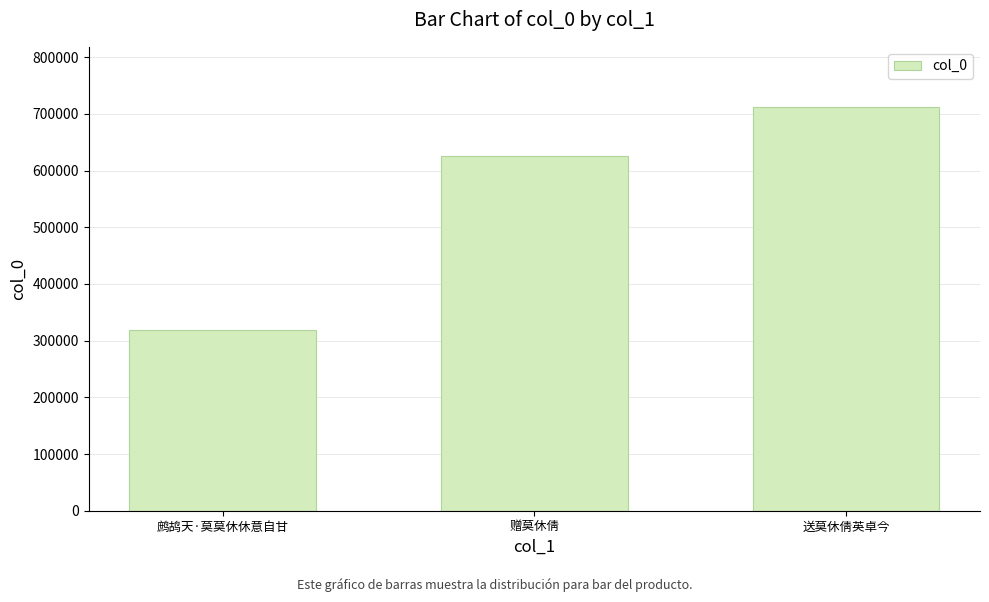

What is the value of the 3rd bar from the left?

711602